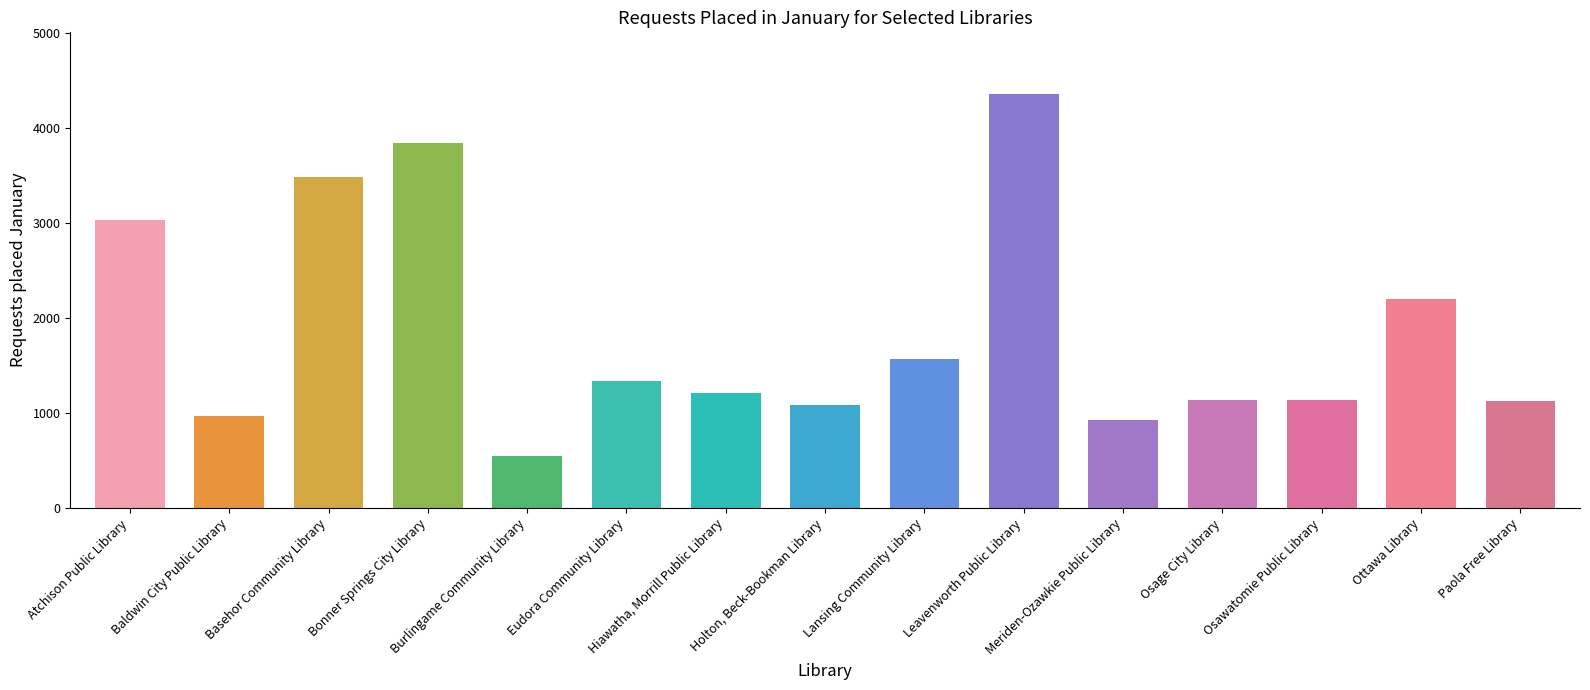

Approximately how many times larger is the value at Holton, Beck-Bookman Library compared to Lansing Community Library?

0.7